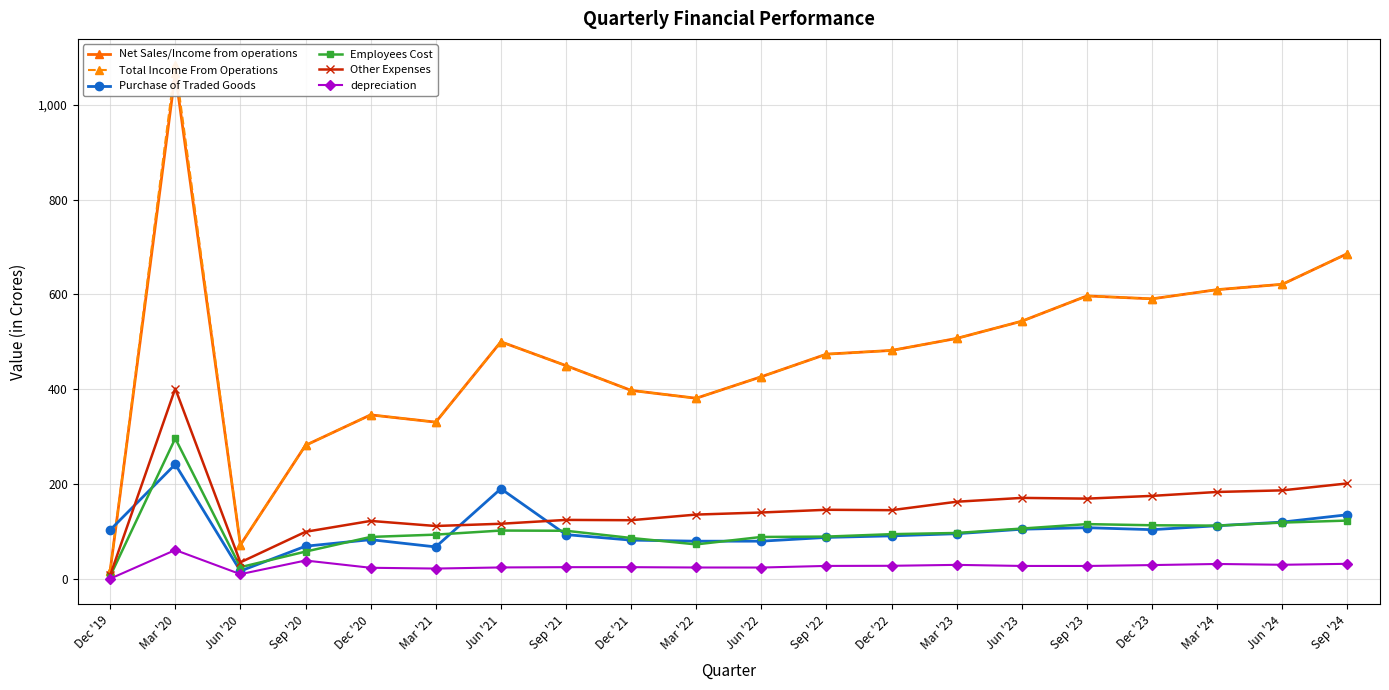

What is the average value of the Net Sales/Income from operations series?

469.1